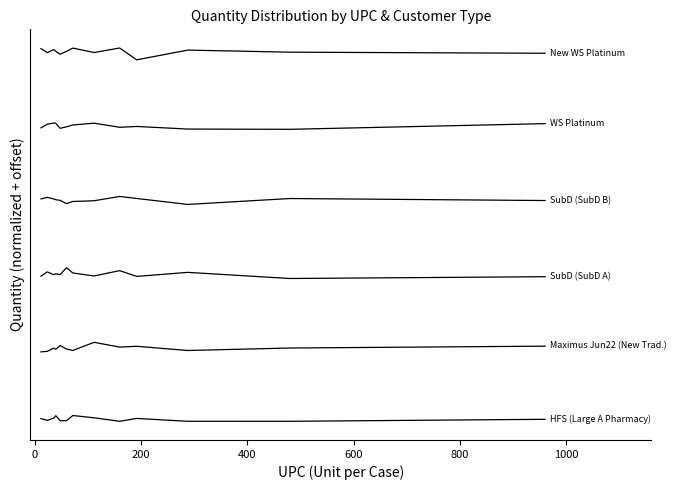

True or false: New WS Platinum has a value of 4.3 at 400.

False